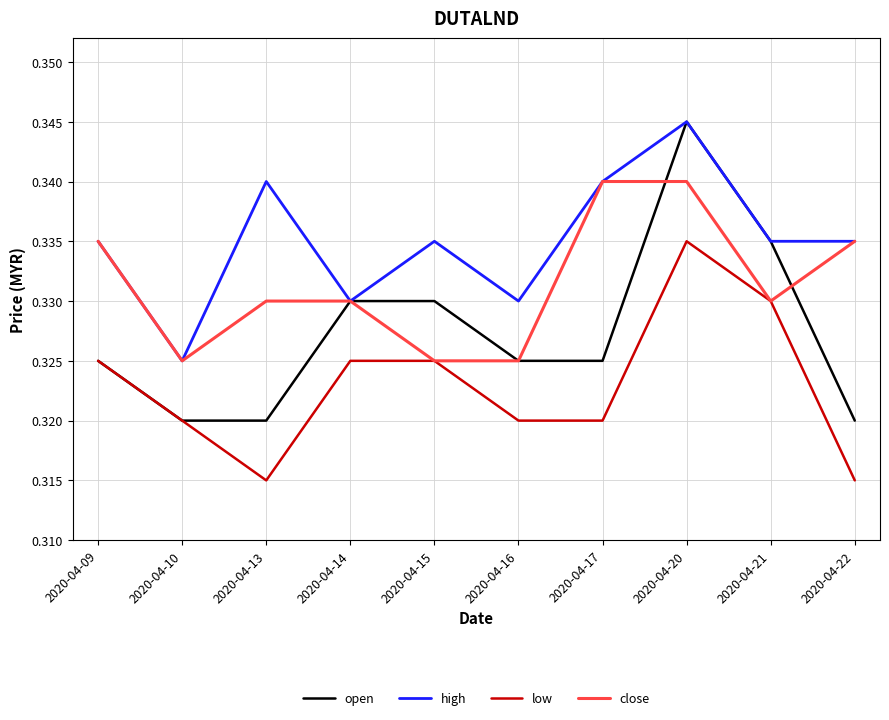

True or false: high and low intersect in this chart.

False